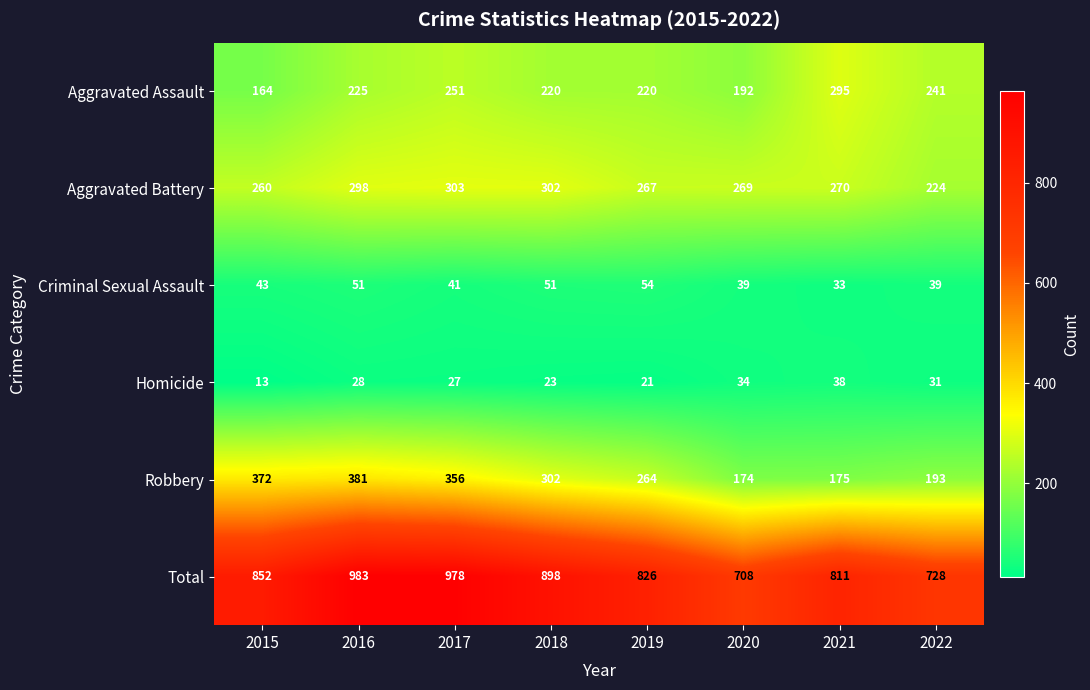

What is the difference between the maximum and minimum values in the Homicide series?

25